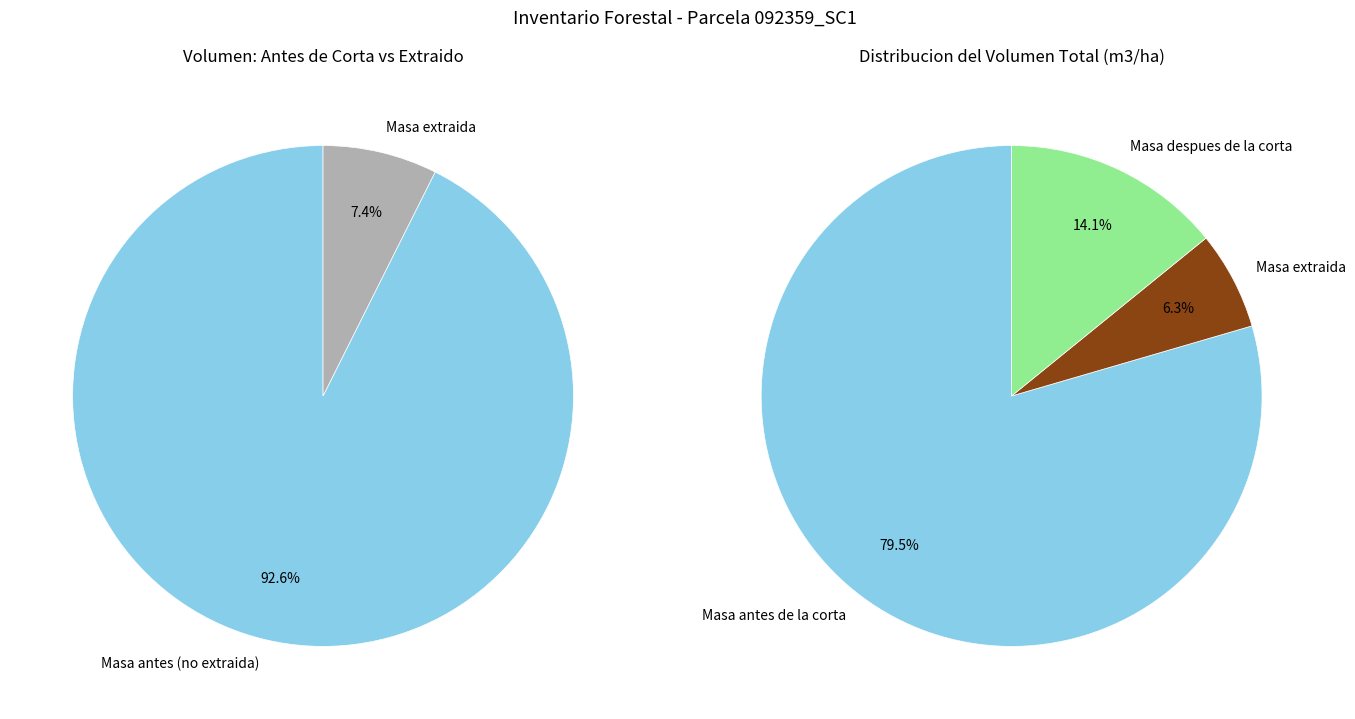

Rank the series at 60 from lowest to highest value.

Masa extraida V (m3/ha), Masa despues V (m3/ha), Masa antes de la corta V (m3/ha)